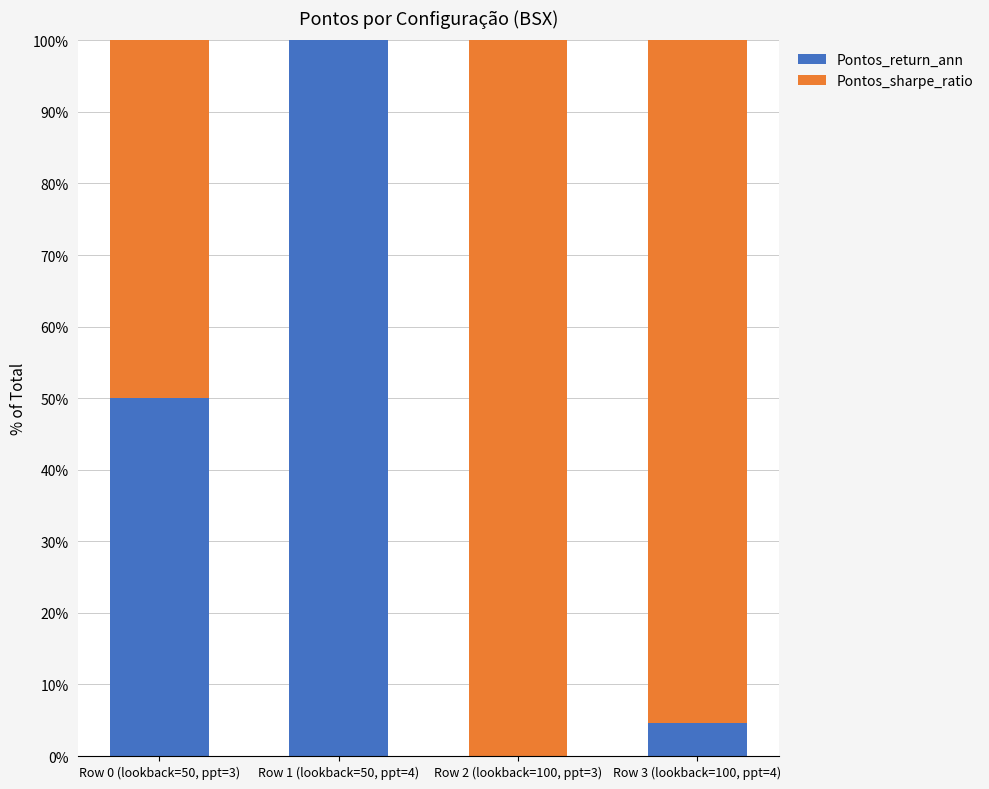

What is the highest value of the Pontos_return_ann series?

100.0